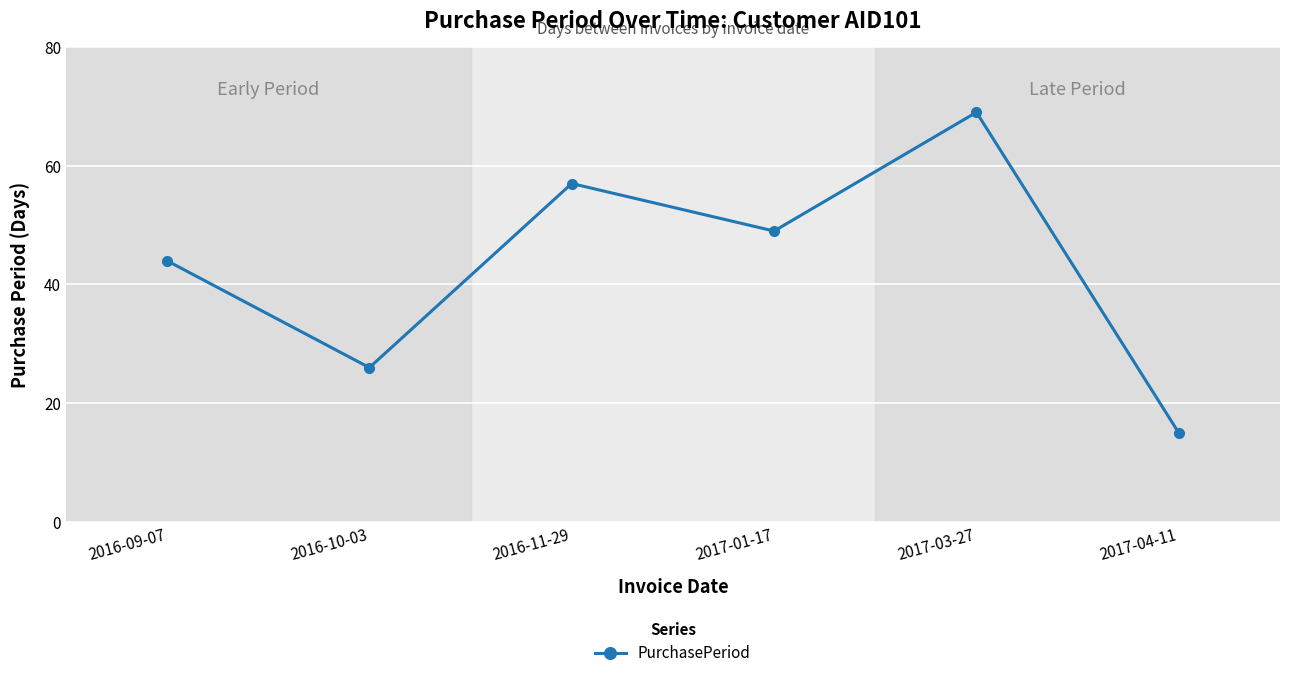

Reading right to left, transcribe all the data shown in this chart.

15	69	49	57	26	44